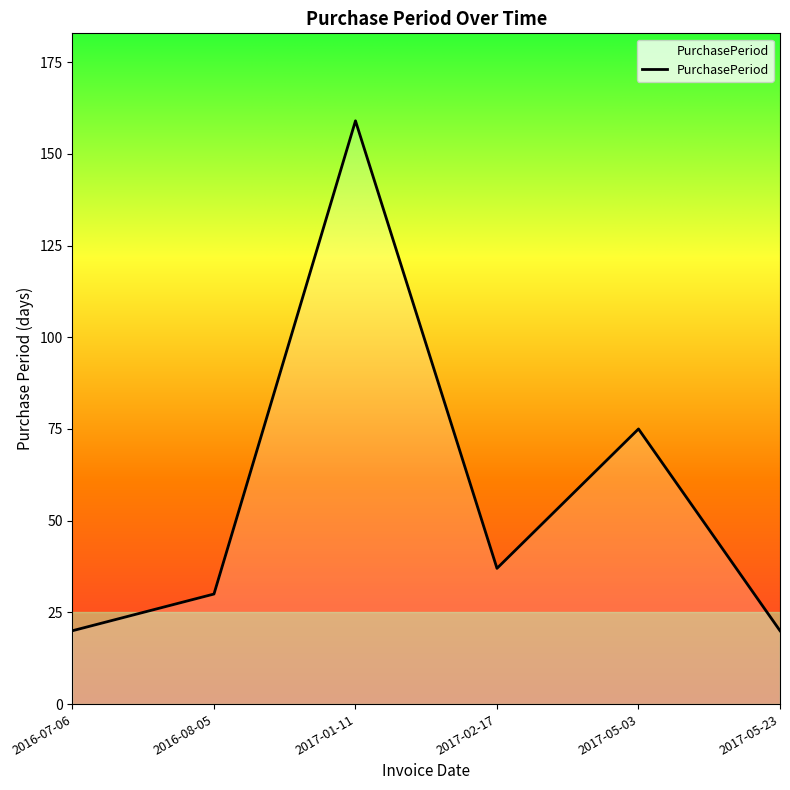

Is it true that the value at 2017-01-11 is 159?

True